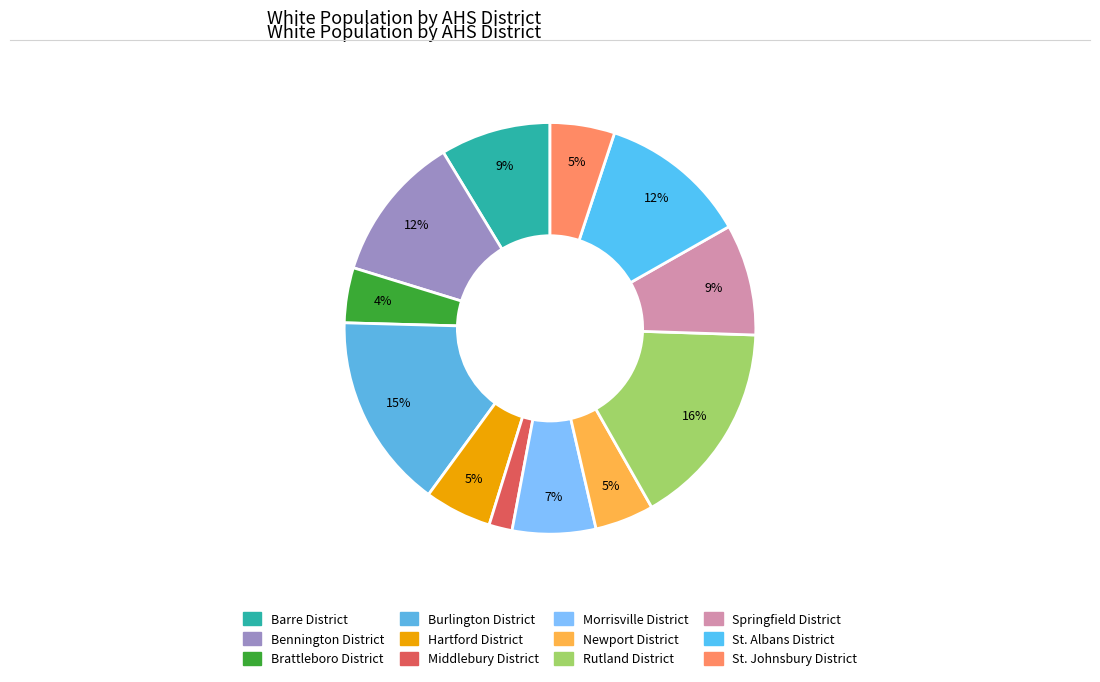

To the nearest percent, what percentage of the pie is St. Albans District?

12%